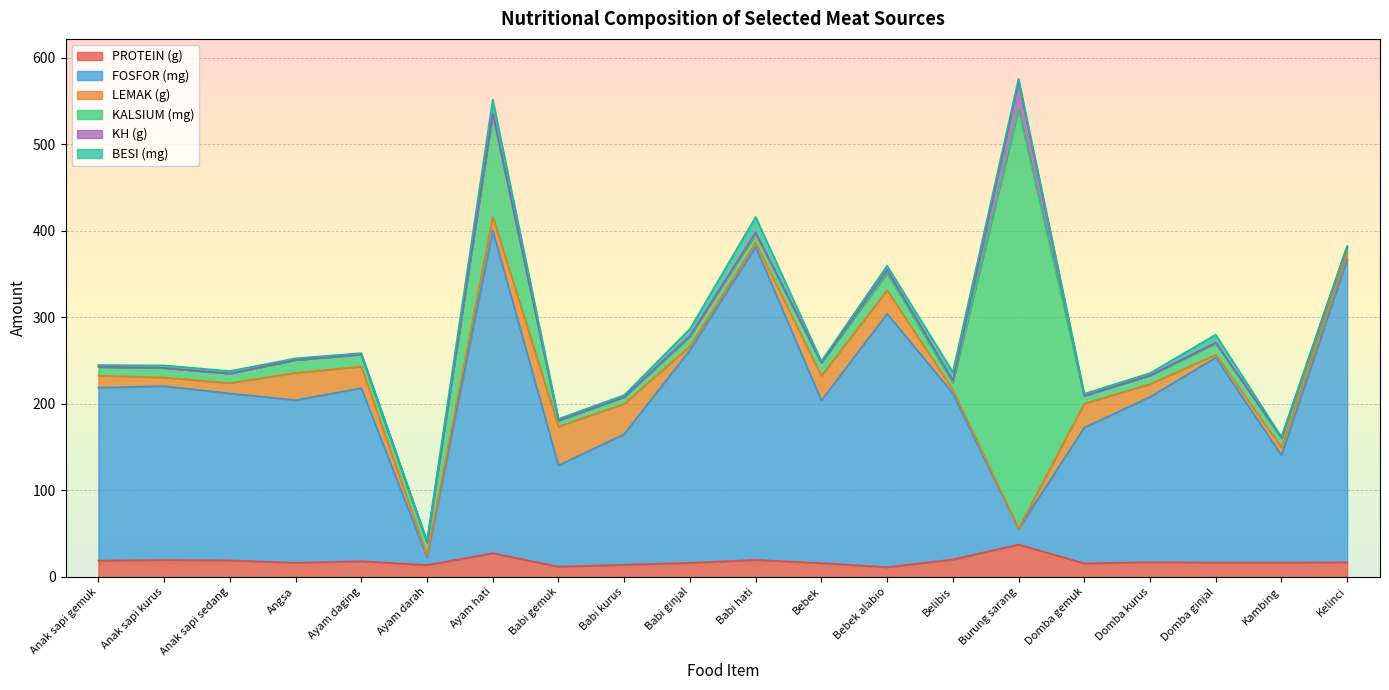

What is the difference between the second highest and second lowest values in the PROTEIN (g) series?

15.5